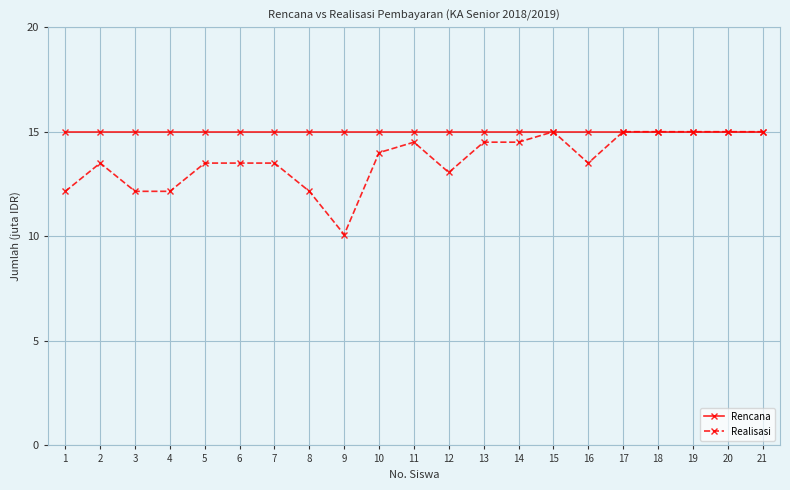

The value of Rencana at 5 is 15.0. True or false?

True